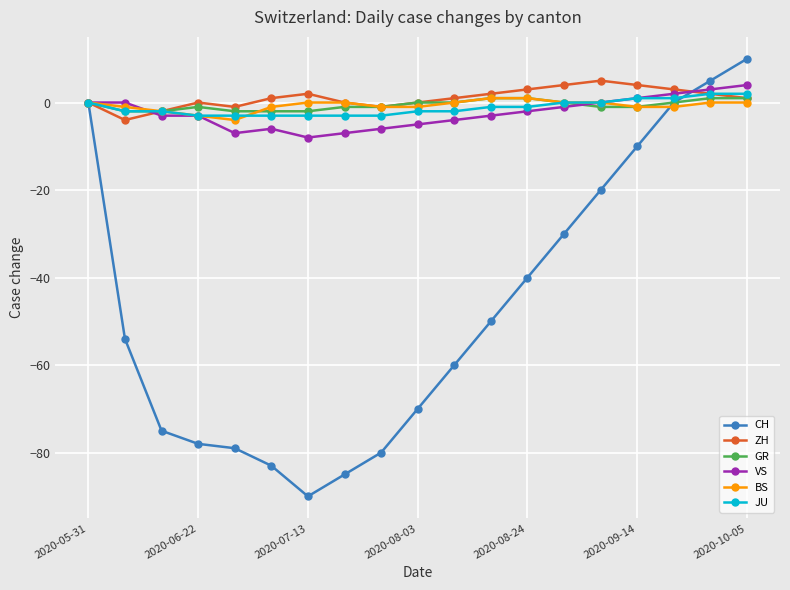

What is the value of the JU point at the 17th from the left?

1